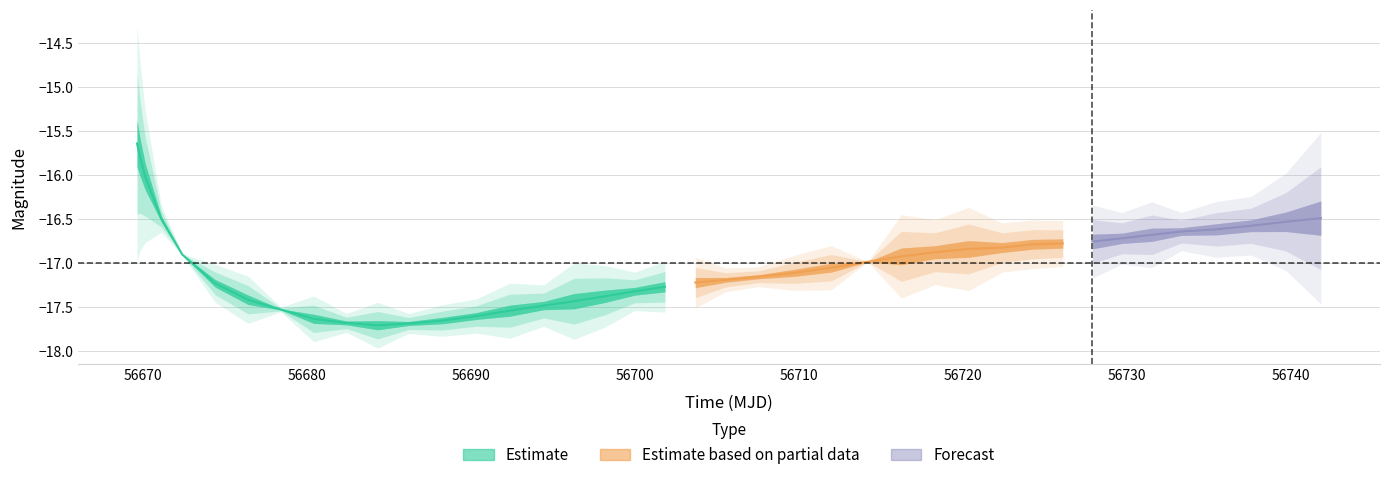

What is the sum of the mag values at 23 and 17?

-34.5